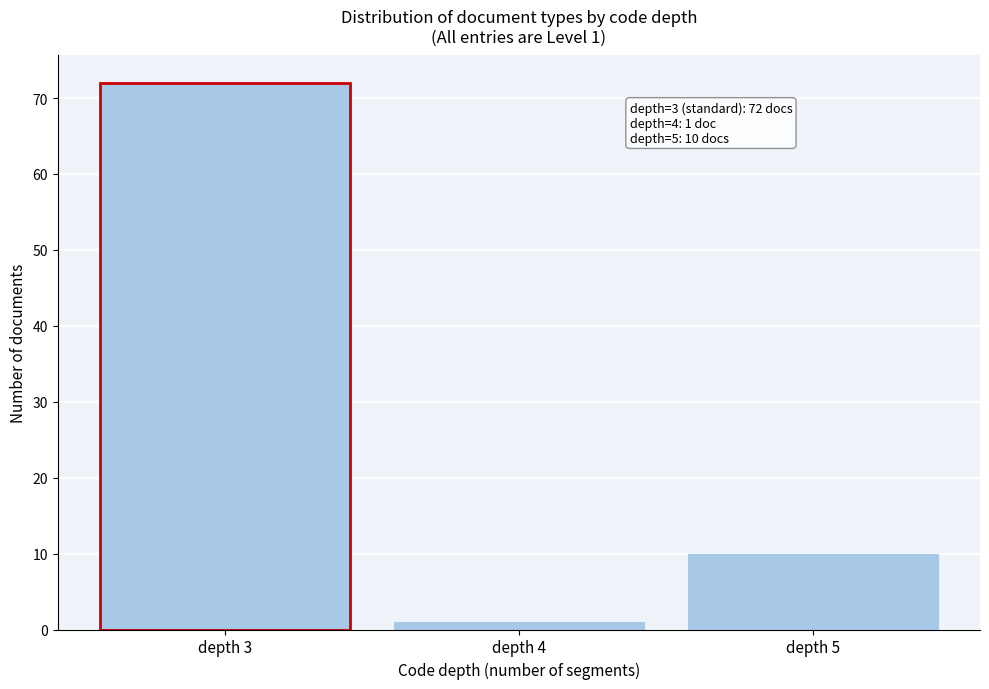

Reading left to right, transcribe all the data shown in this chart.

72	1	10